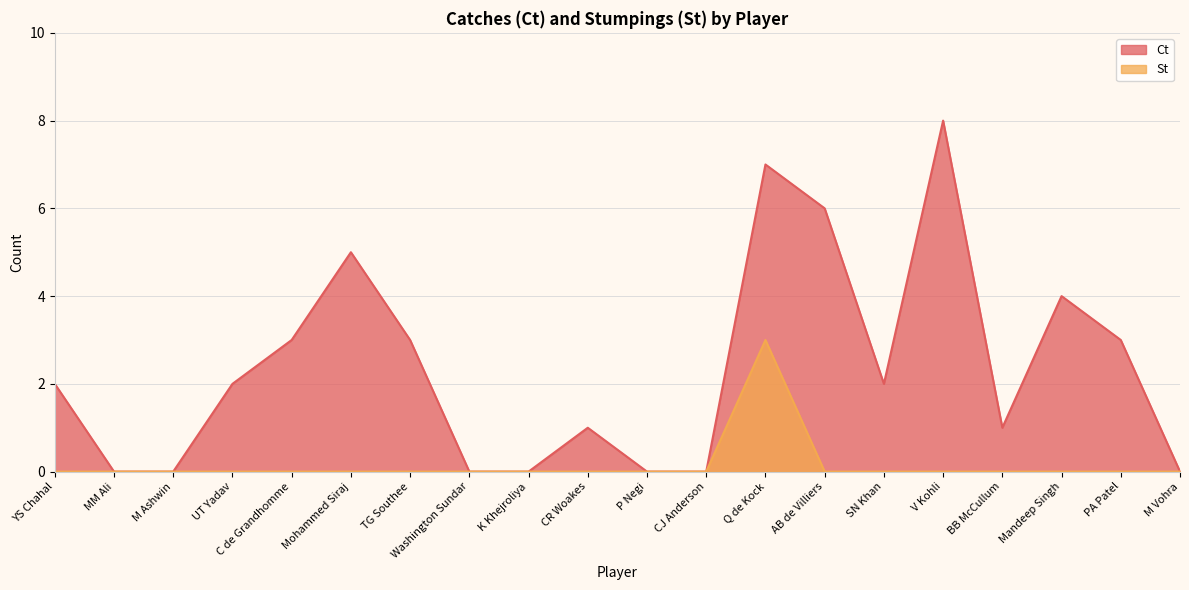

Which series has the largest range (max minus min)?

Ct